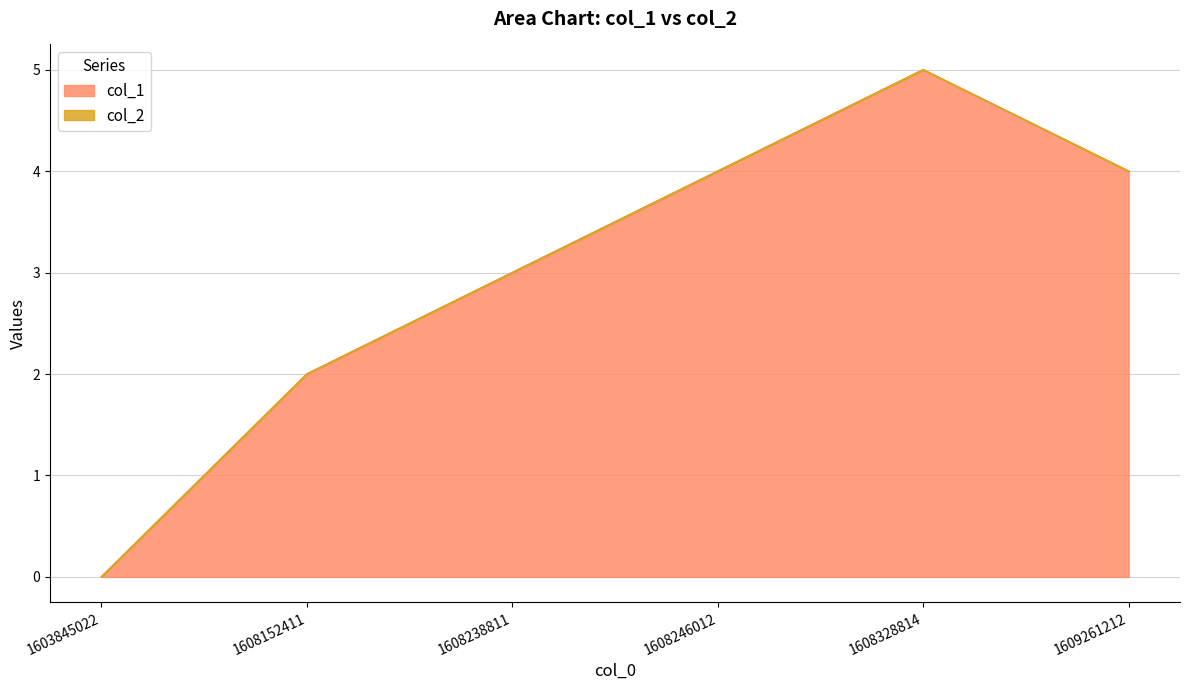

Count the number of values greater than 4.

1